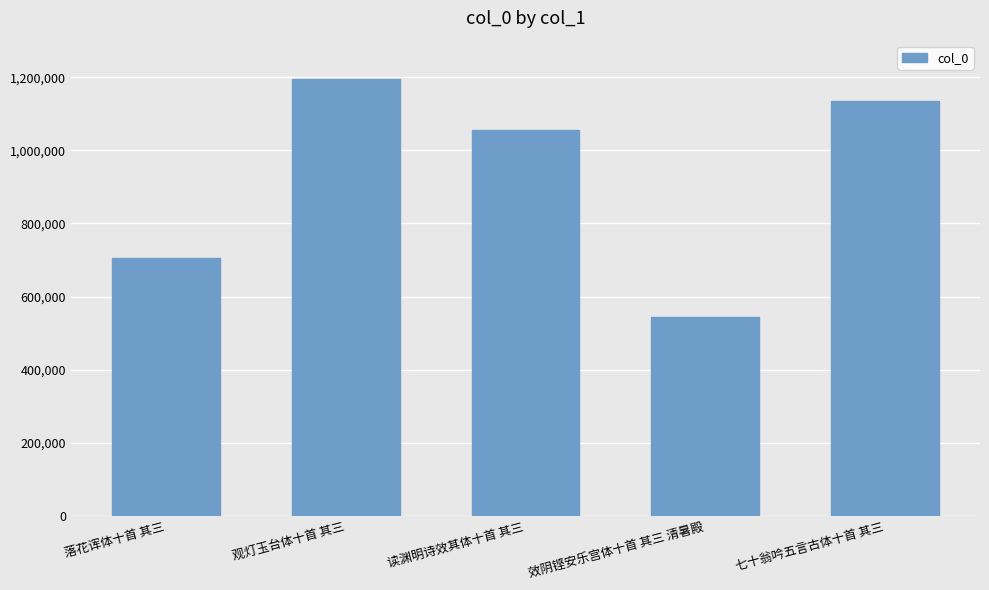

Reading right to left, list all the values displayed in this chart.

七十翁吟五言古体十首 其三=1135755	效阴铿安乐宫体十首 其三 清暑殿=544624	读渊明诗效其体十首 其三=1055914	观灯玉台体十首 其三=1196429	落花诨体十首 其三=706807